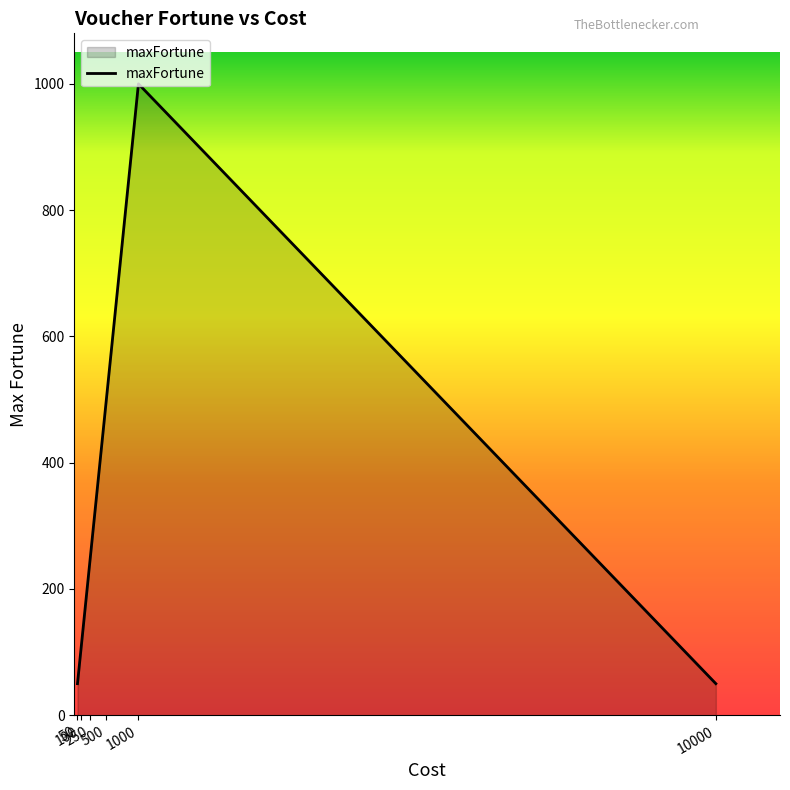

How many interior local peaks (higher than both neighbors) does the data have?

1